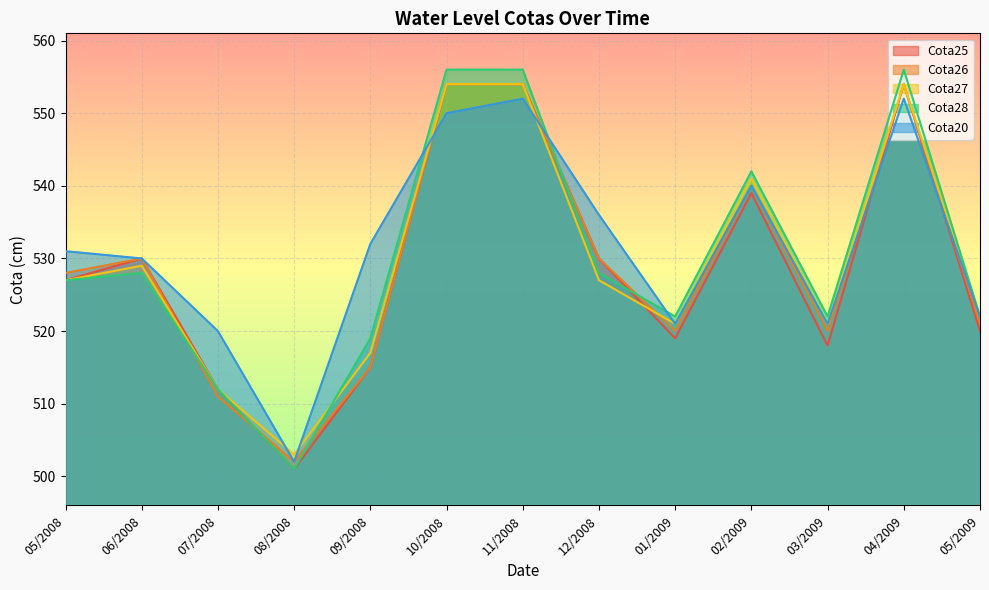

Which label corresponds to the largest value in the chart?

10/2008